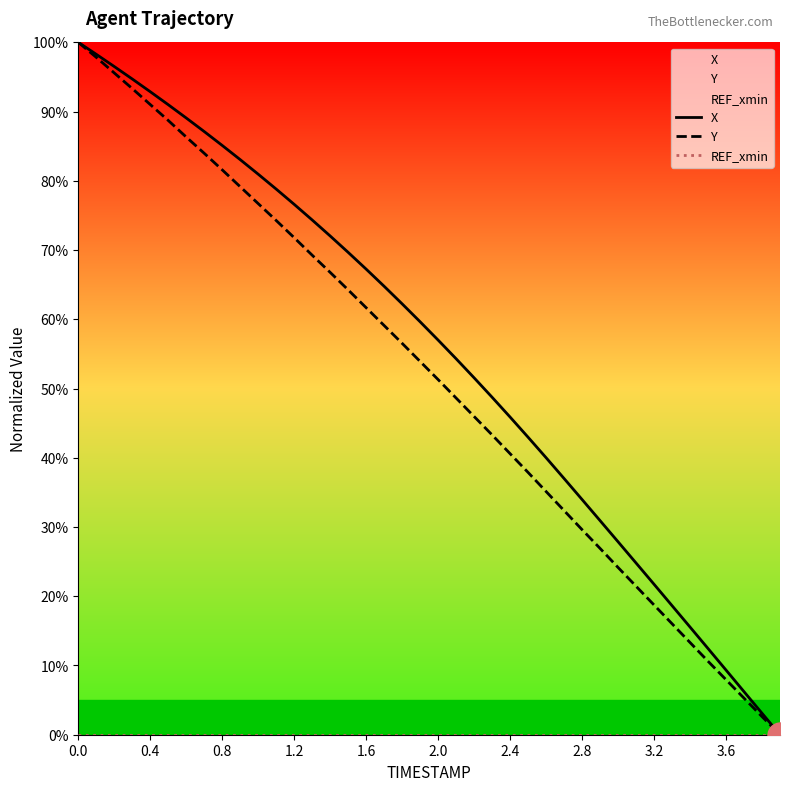

True or false: Y has more than 1 points higher than both neighbors.

False